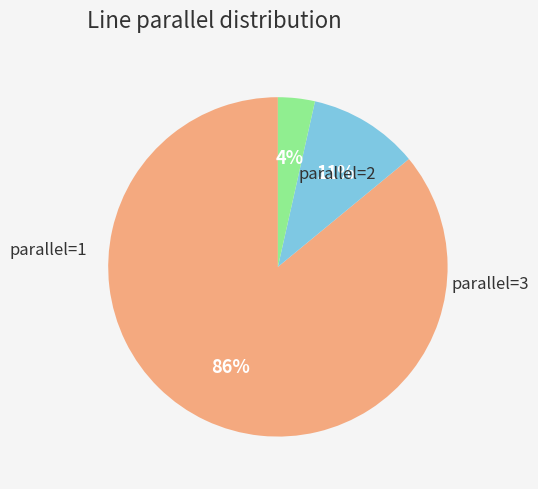

How many segments does this pie chart have?

3